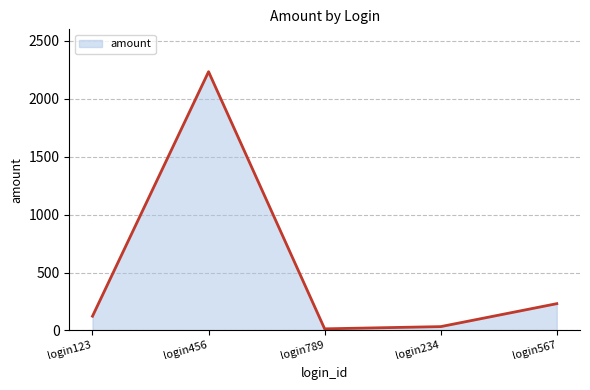

How many categories are shown in the chart?

5